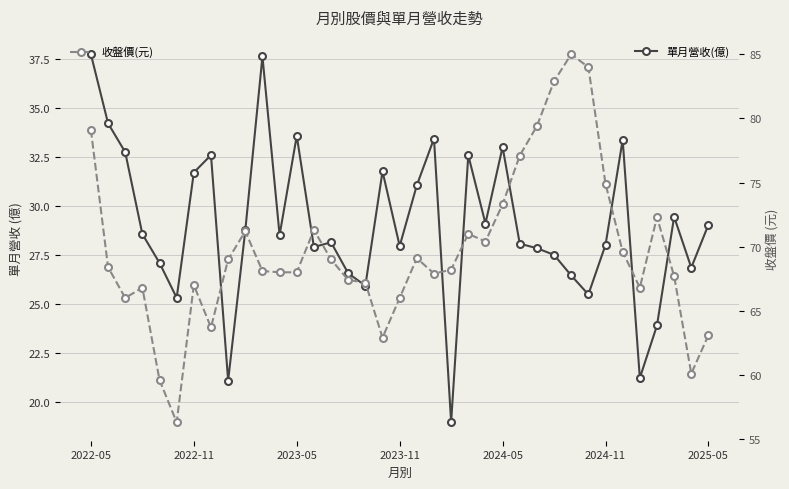

Is this an area chart (filled region under the line)?

No